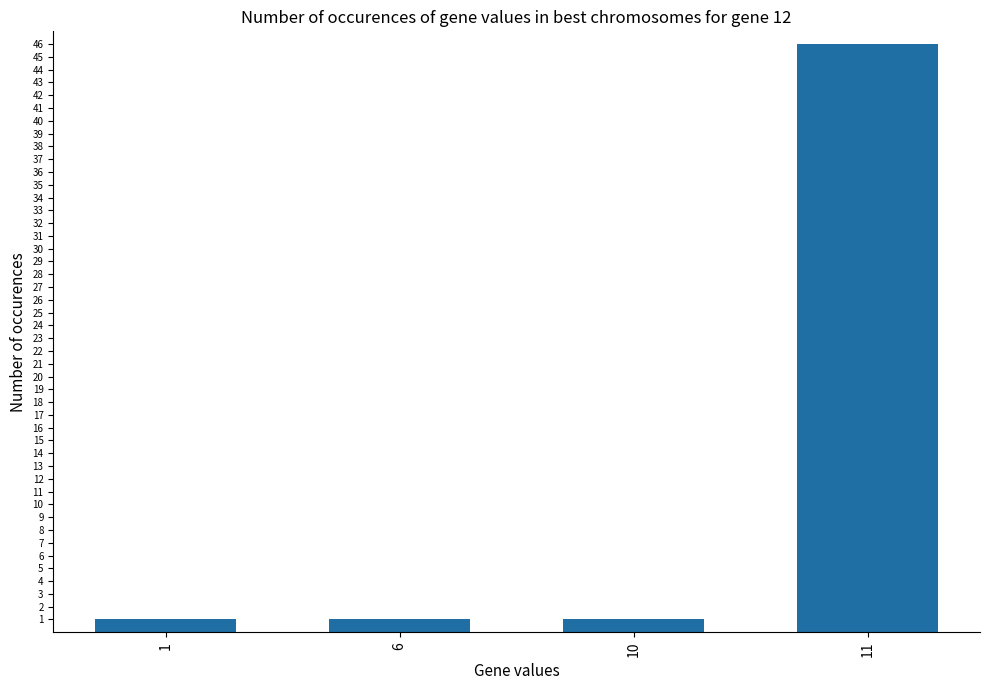

The chart shows a value of 46 at 11. True or false?

True